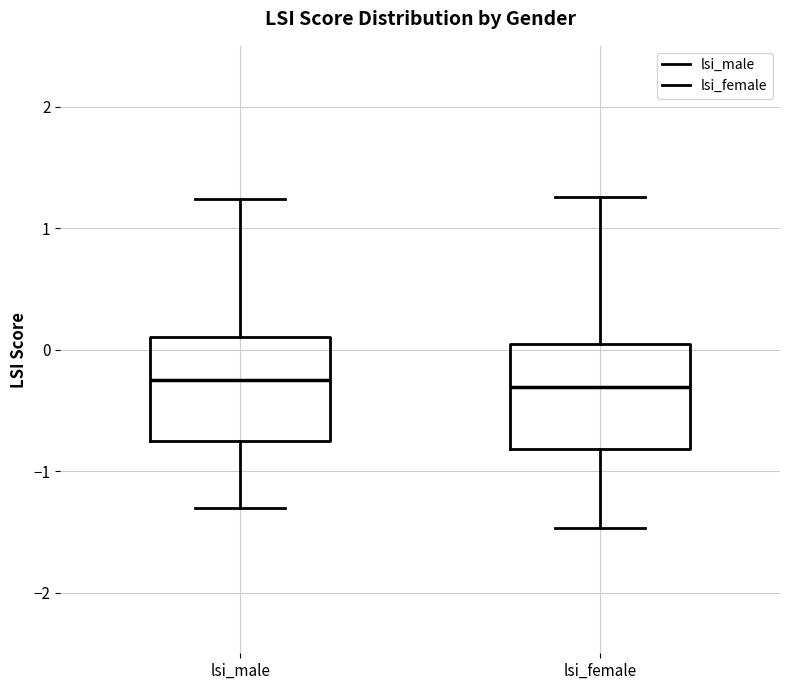

Reading left to right, transcribe this box plot: for each box, give where its median line is, the range the box spans, and where its two whiskers end, as read against the y-axis. The values are not printed on the chart, so give them approximately, as read against the axis.

lsi_male: median -0.3, box -0.8 to 0.1, whiskers -1.3 to 1.2
lsi_female: median -0.3, box -0.8 to 0.0, whiskers -1.5 to 1.3